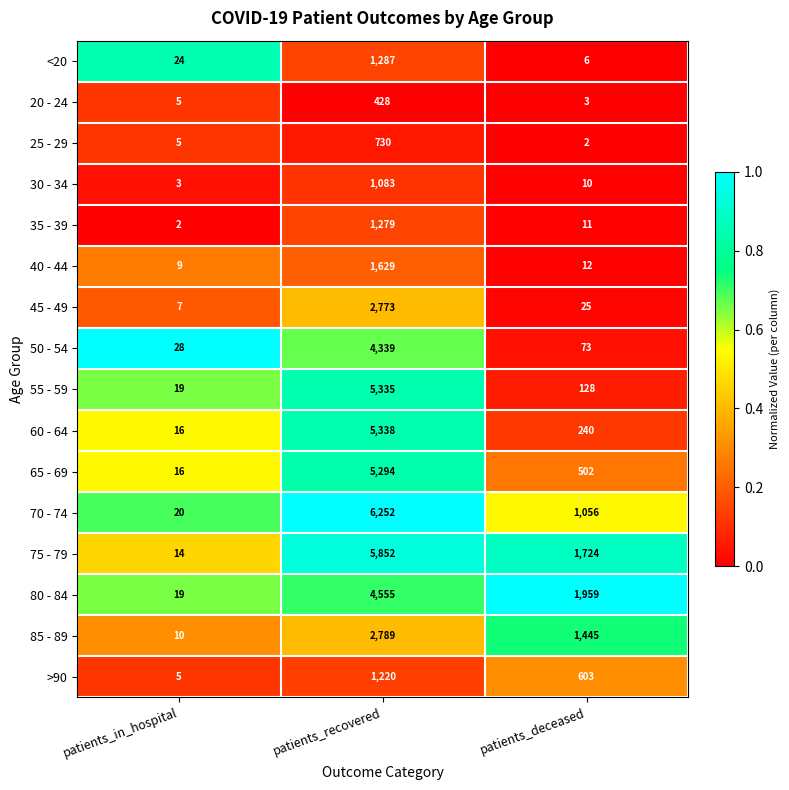

At which category does the chart reach its peak across all series?

patients_recovered